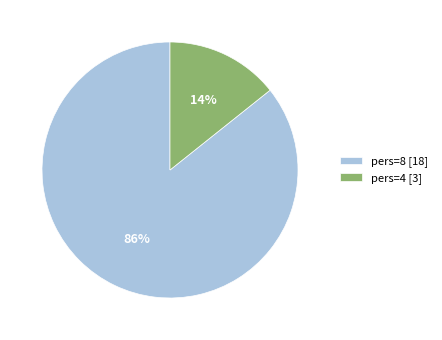

How many segments does this pie chart have?

2